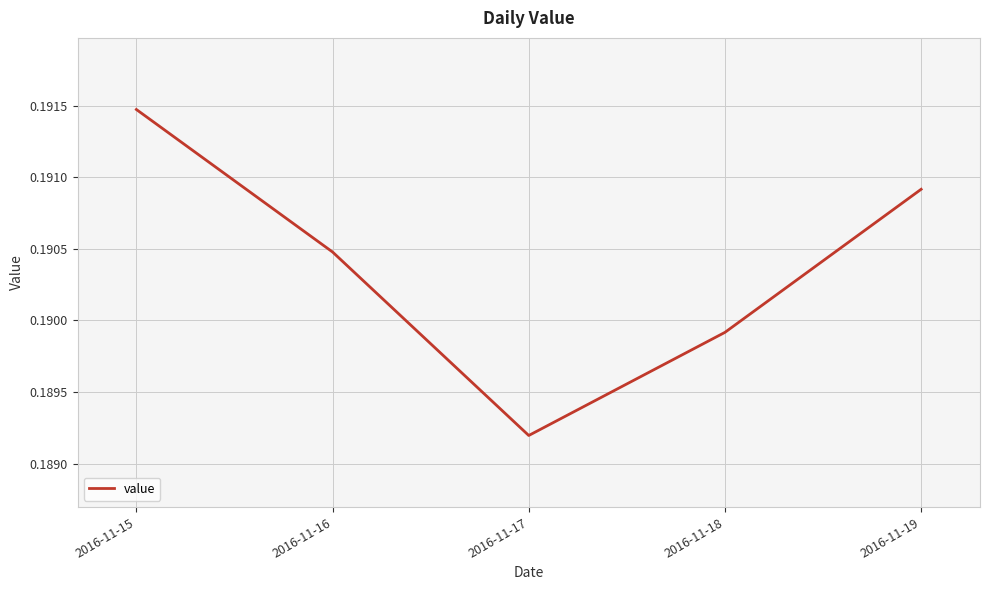

Count the number of categories in the chart.

5